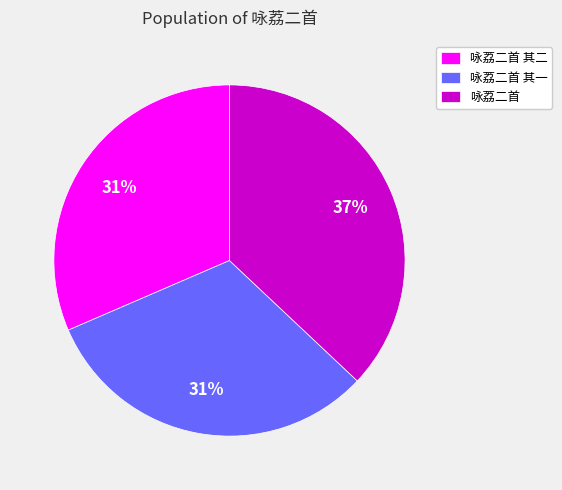

Does 咏荔二首 其二 represent more than half of the total?

No